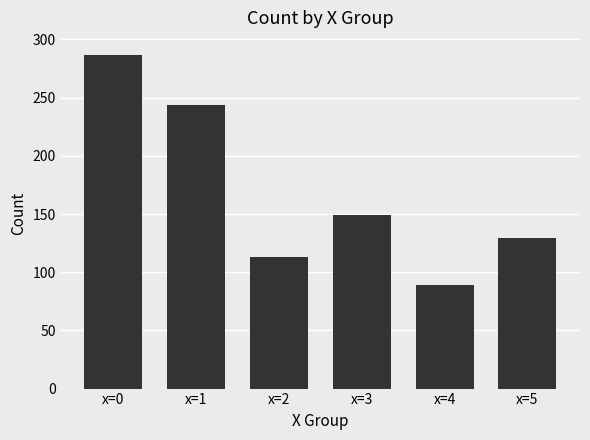

What is the ratio of the value at x=5 to the value at x=0?

0.4